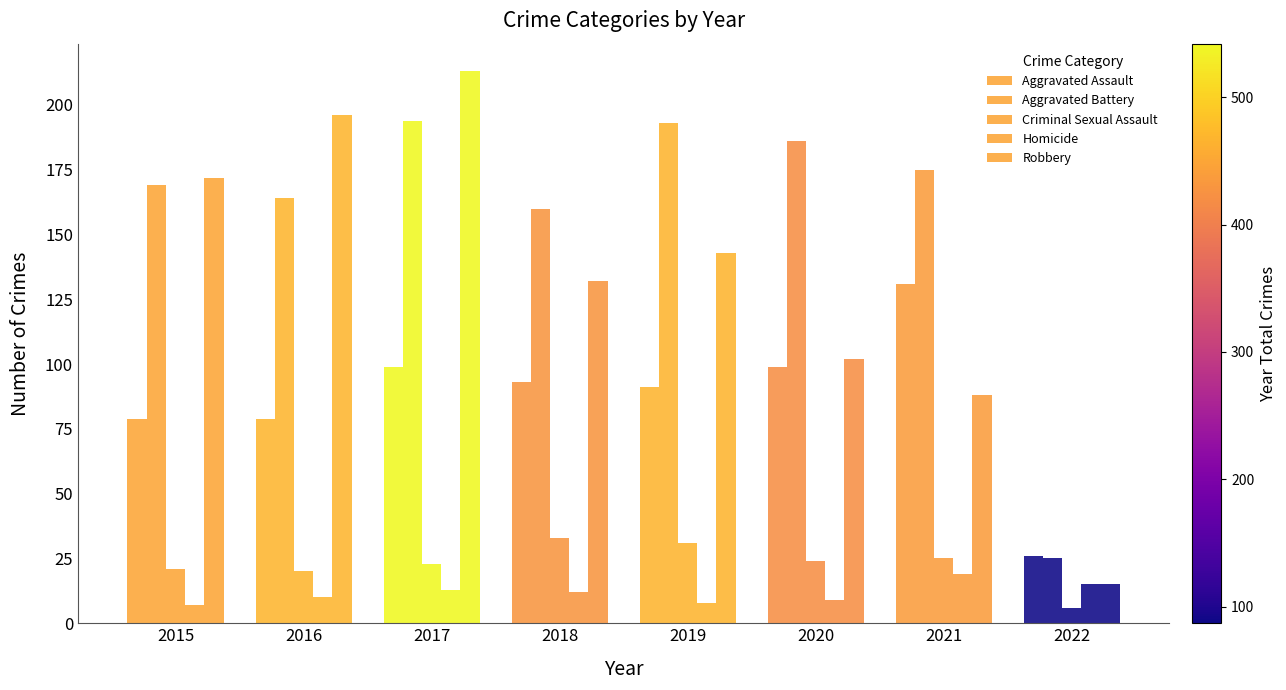

Which category has the lowest value in the Aggravated Battery series?

2022